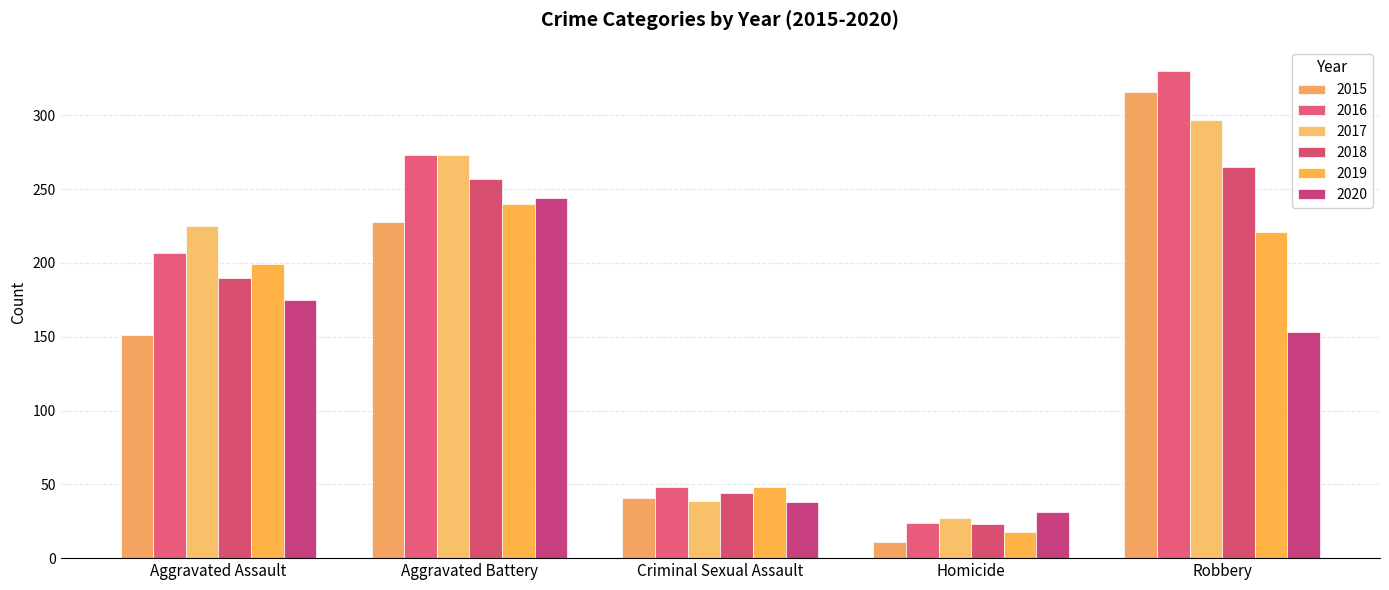

What is the maximum value shown in the chart?

330